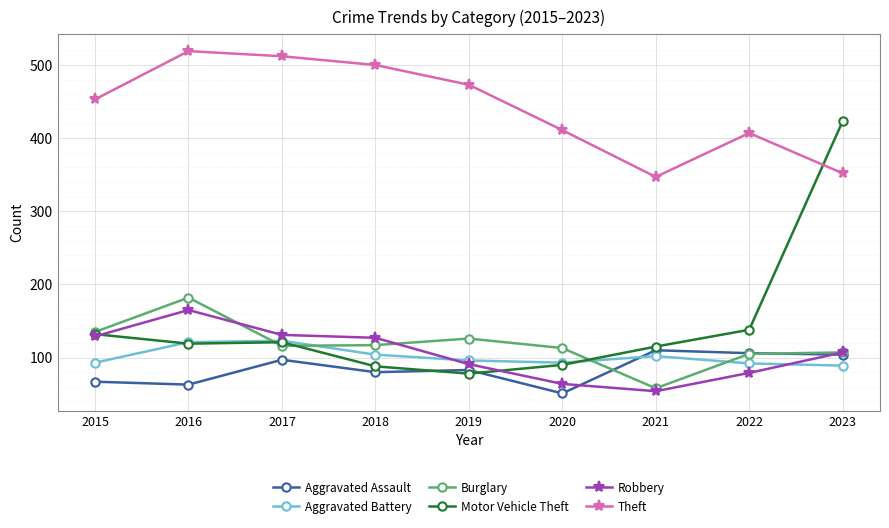

At which category does Aggravated Assault reach its first local peak?

2017